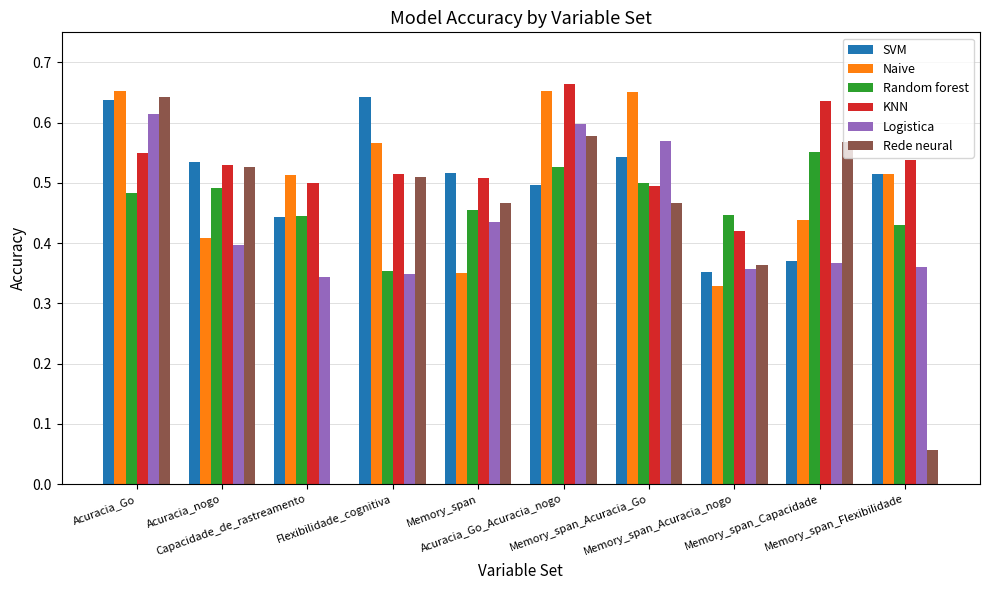

The value of Naive at Memory_span_Acuracia_nogo is 0.2. True or false?

False